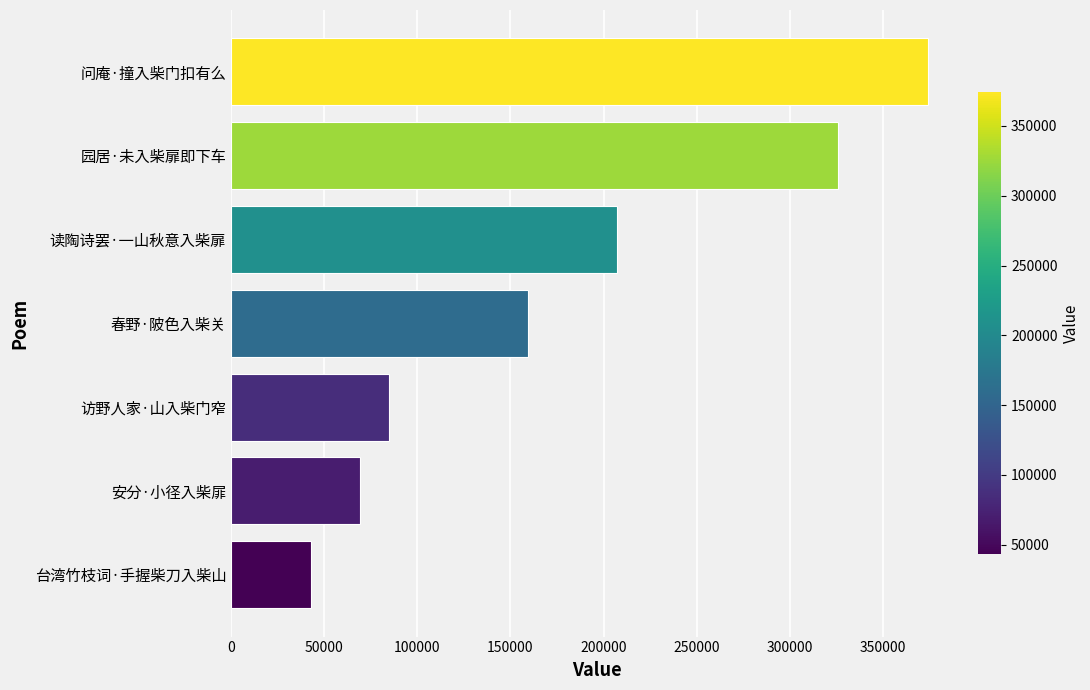

True or false: the data shows 494354 at 问庵·撞入柴门扣有么.

False